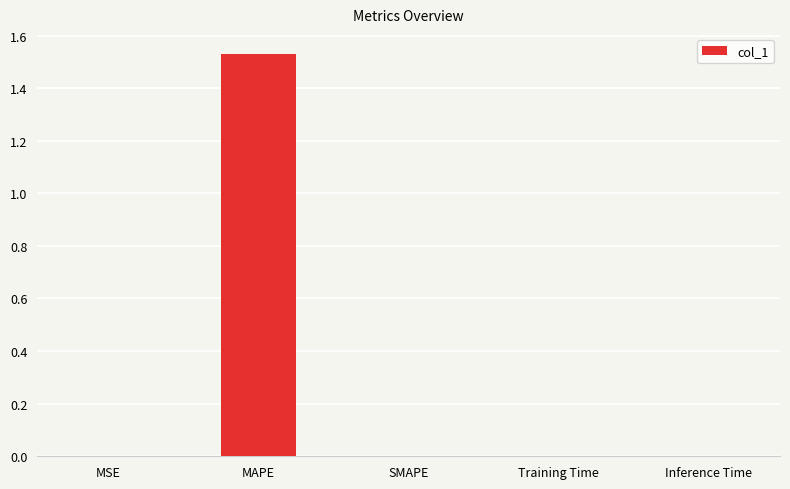

Is it true that the value at Inference Time is 0.0?

True